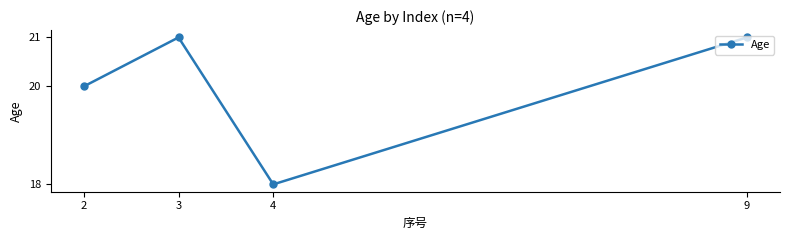

Reading left to right, transcribe all the data shown in this chart.

2=20	3=21	4=18	9=21